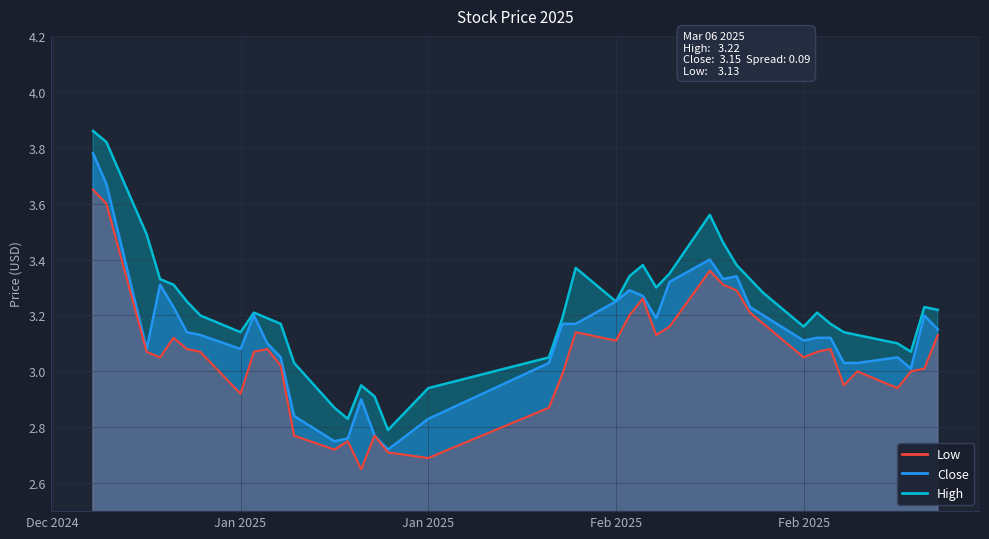

What are all the series names shown in the legend?

high, close, low